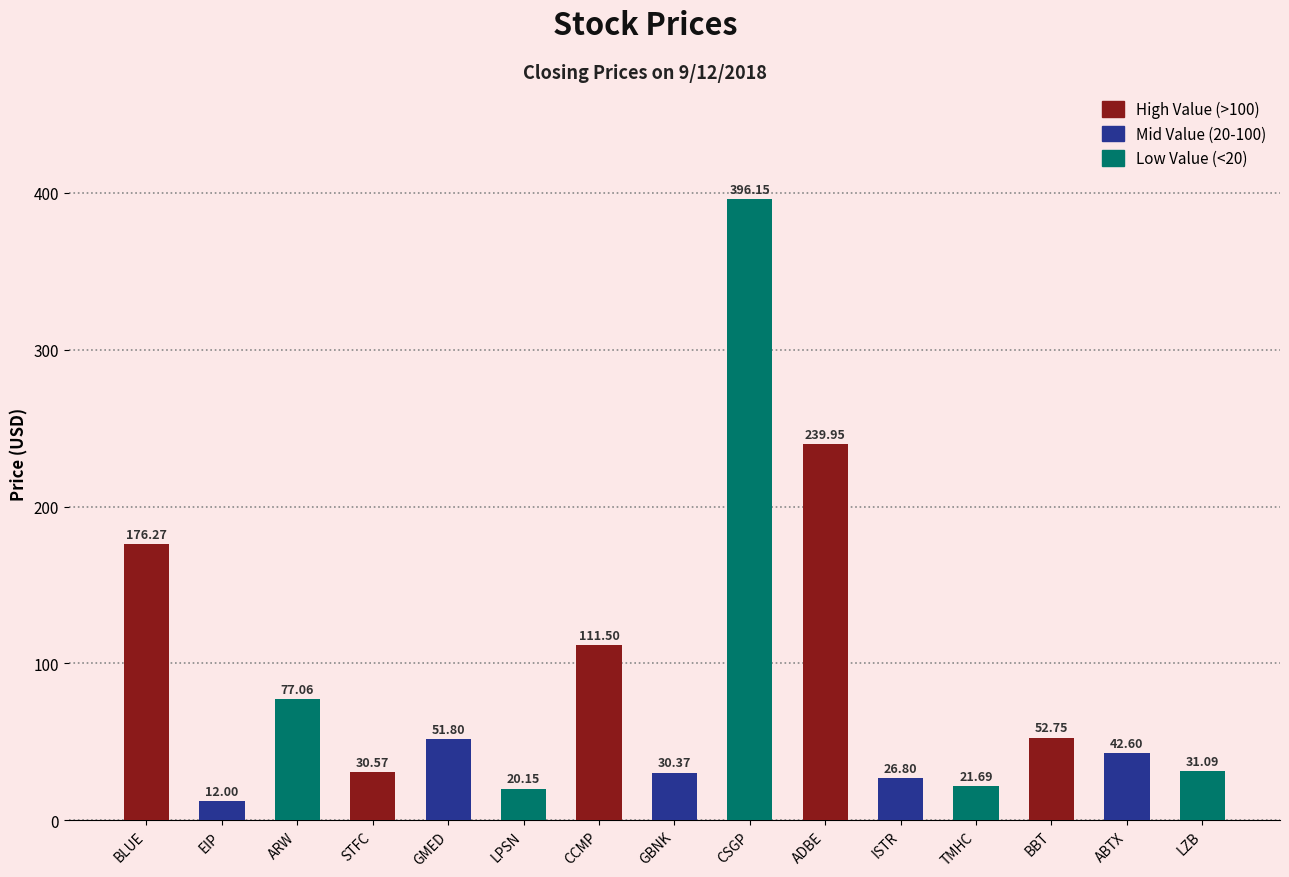

Rank the categories by value from lowest to highest.

EIP, LPSN, TMHC, ISTR, GBNK, STFC, LZB, ABTX, GMED, BBT, ARW, CCMP, BLUE, ADBE, CSGP